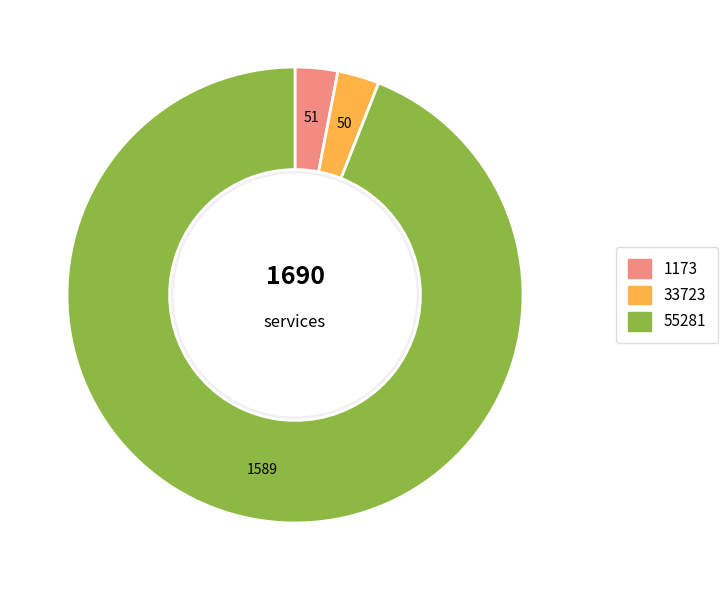

The 33723 slice represents 1% of the pie. True or false?

False